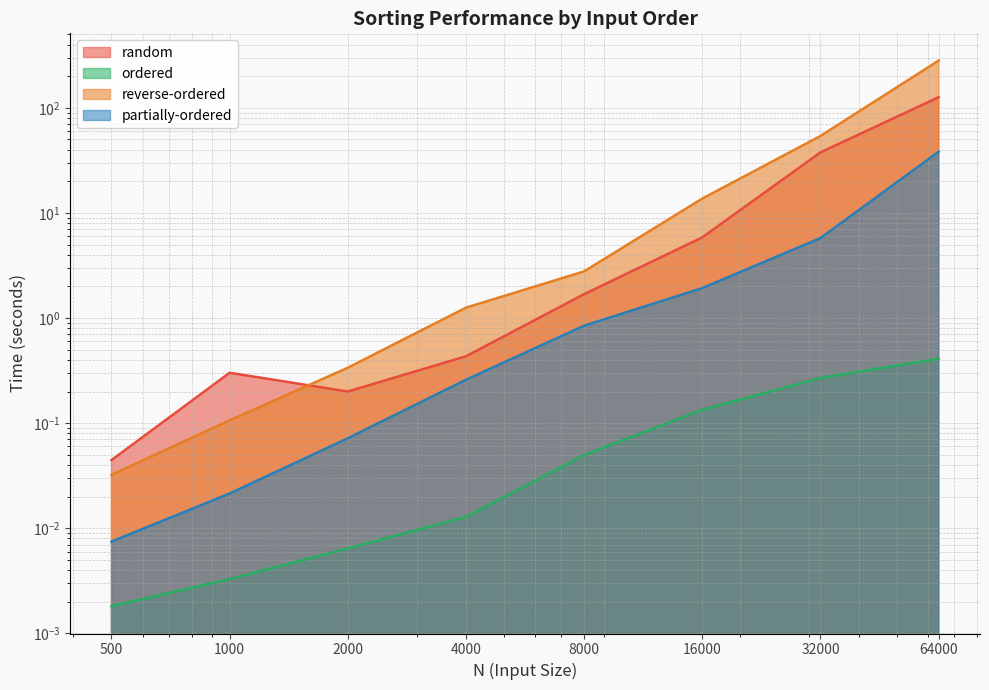

What are all the series names shown in the legend?

random, ordered, reverse-ordered, partially-ordered